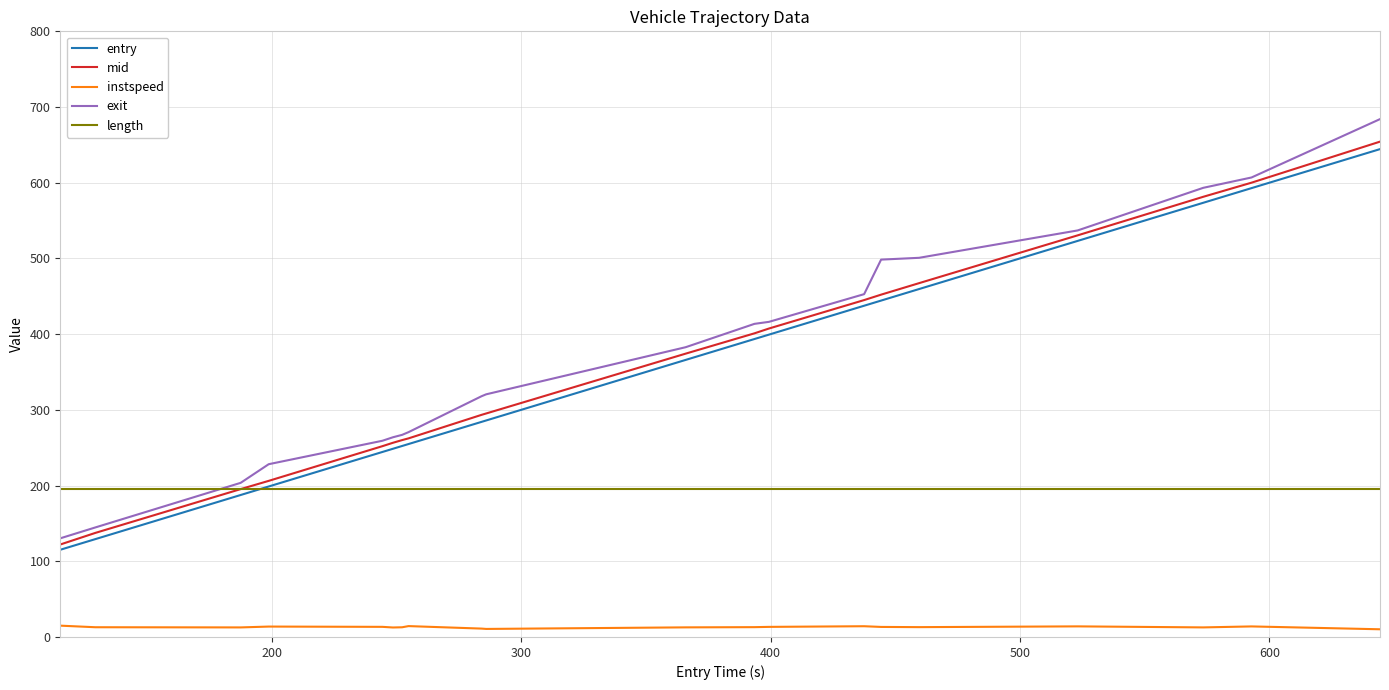

Which series has the widest spread of values?

exit